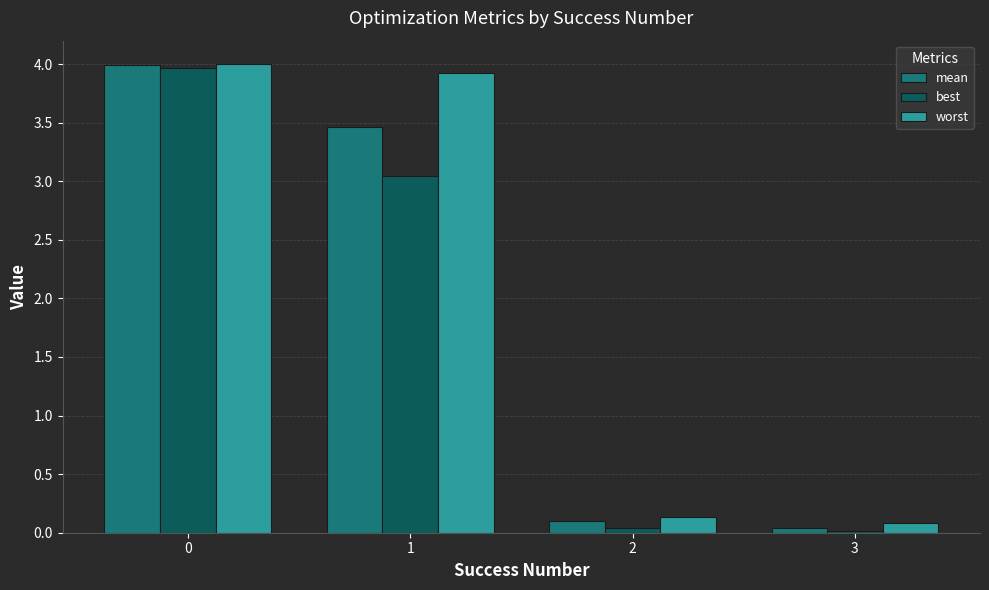

How many data points in worst are above 3?

2